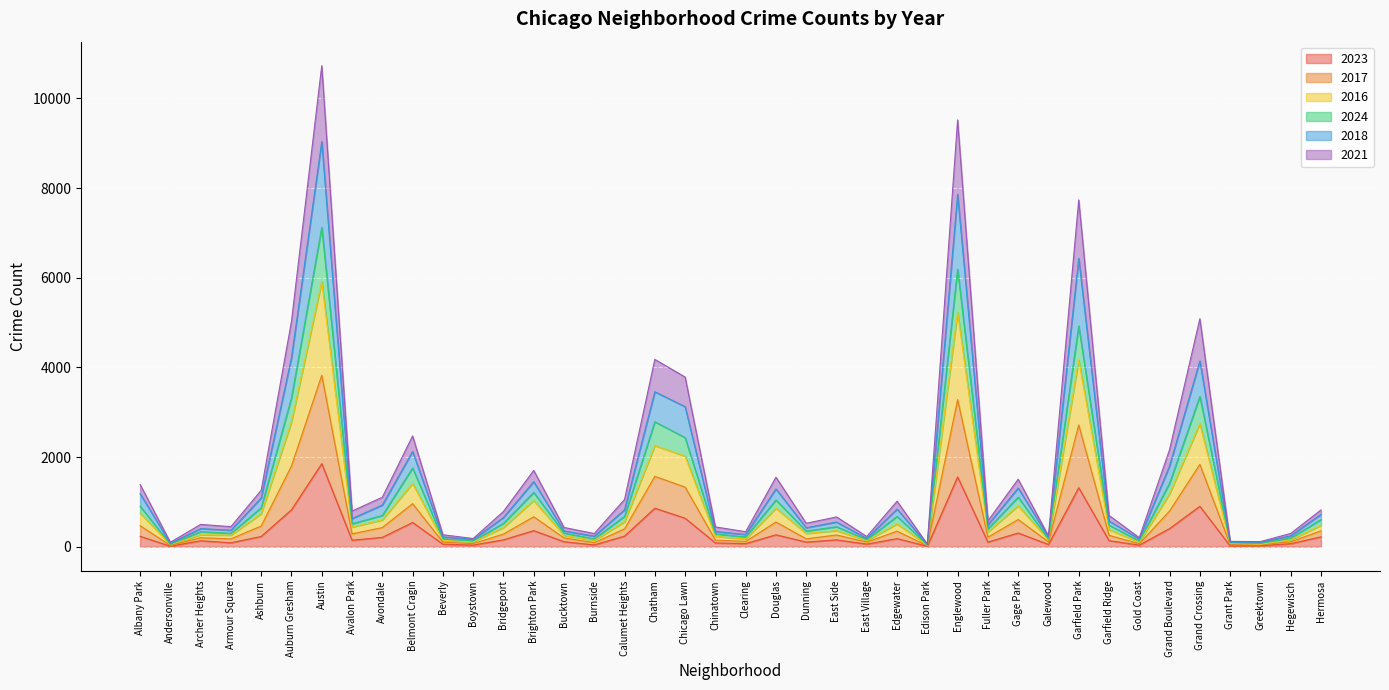

At which label does 2023 reach its peak?

Austin